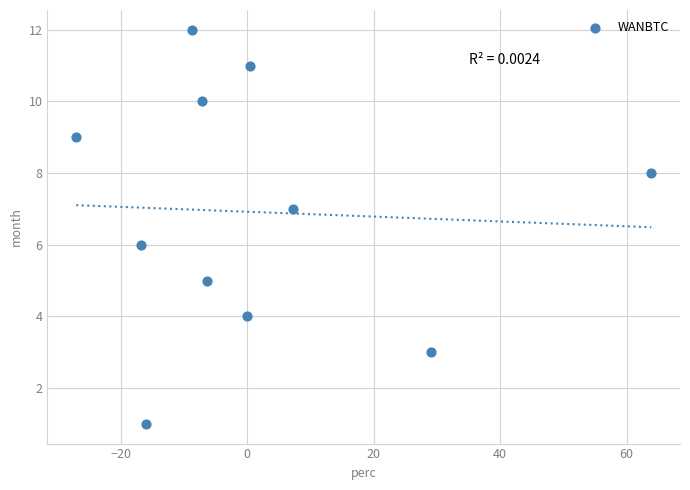

What is the average Y value?

7